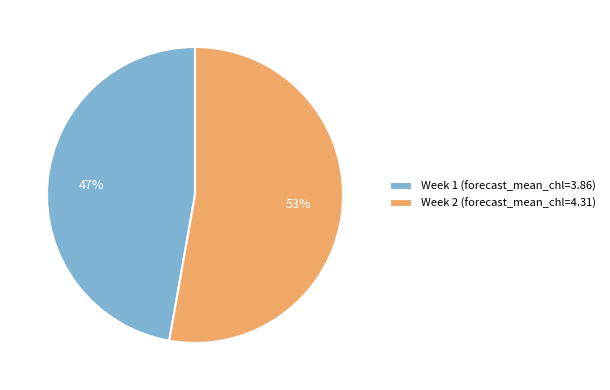

What is the ratio of the value at Week 1 to the value at Week 2?

0.9